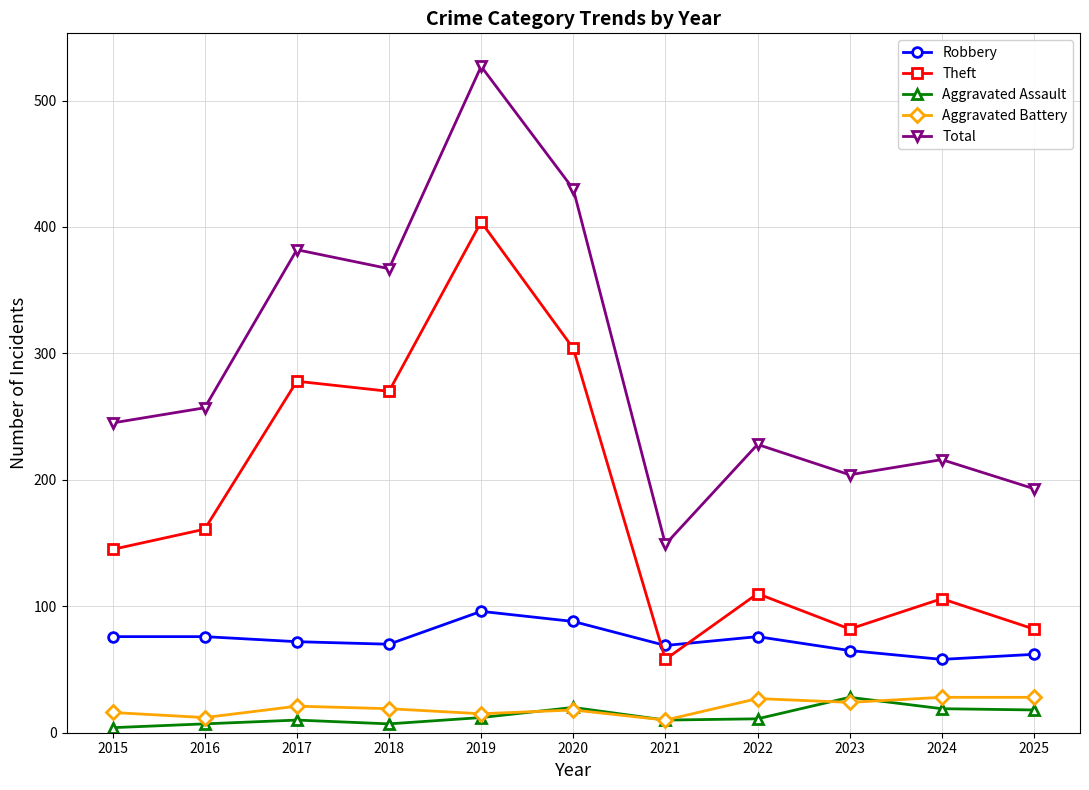

What is the maximum value for Theft?

404